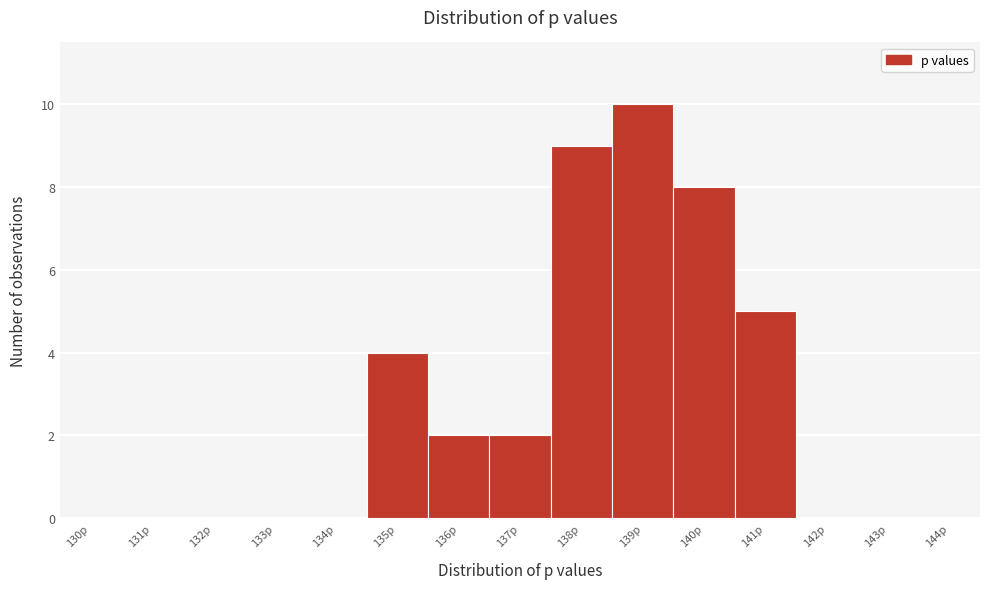

Reading left to right, list all the values displayed in this chart.

130p=0	131p=0	132p=0	133p=0	134p=0	135p=4	136p=2	137p=2	138p=9	139p=10	140p=8	141p=5	142p=0	143p=0	144p=0